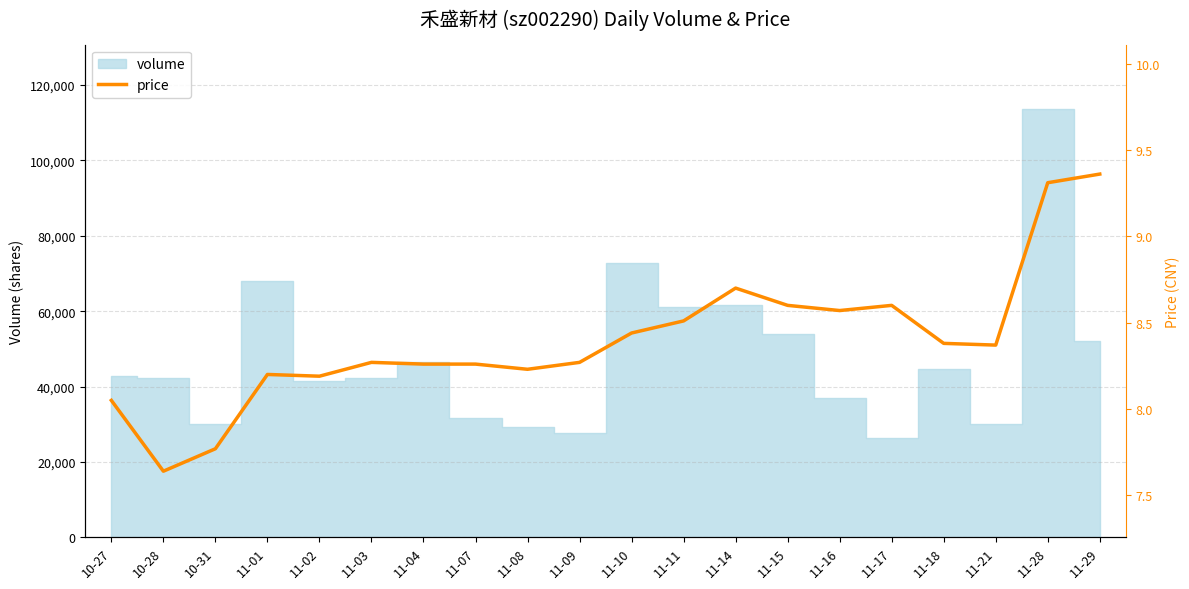

How many interior local peaks (higher than both neighbors) does the data have?

4